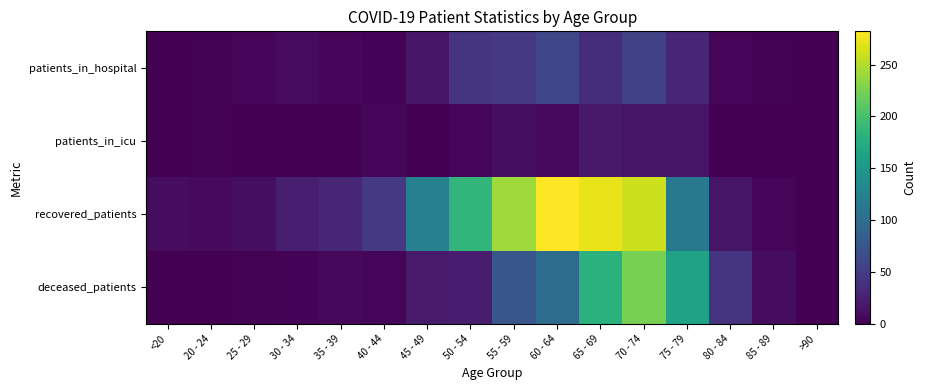

At 50 - 54, list the series in order from smallest to largest.

patients_in_icu, deceased_patients, patients_in_hospital, recovered_patients